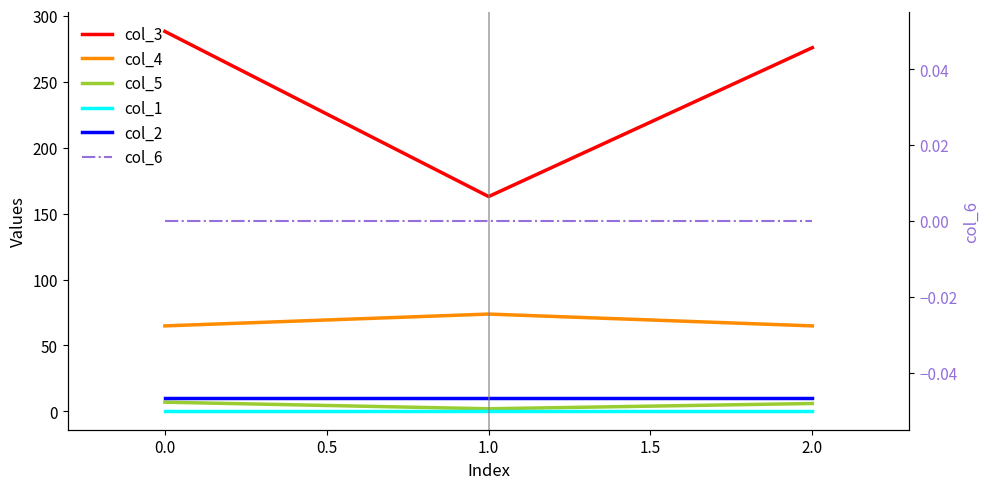

What is the value of the col_4 point at the 1st from the left?

64.8